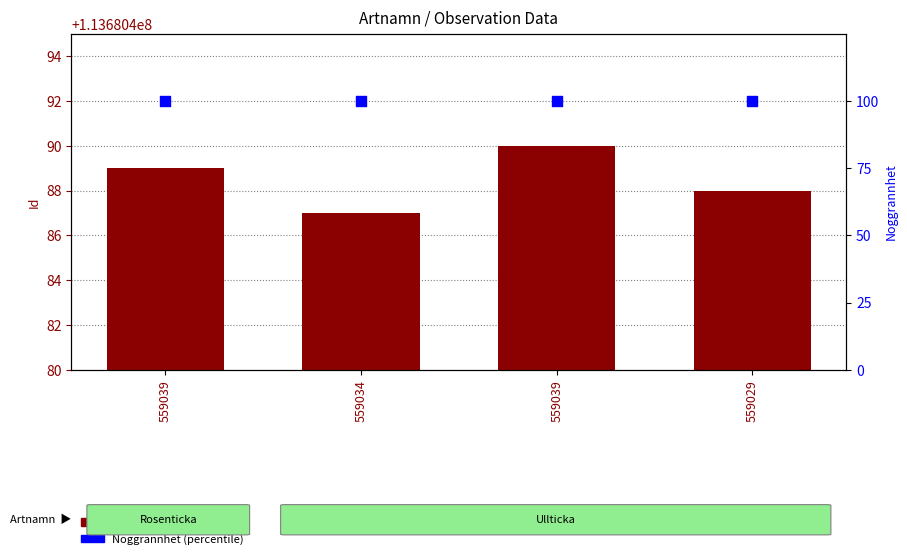

What are all the series names shown in the legend?

Id, Noggrannhet